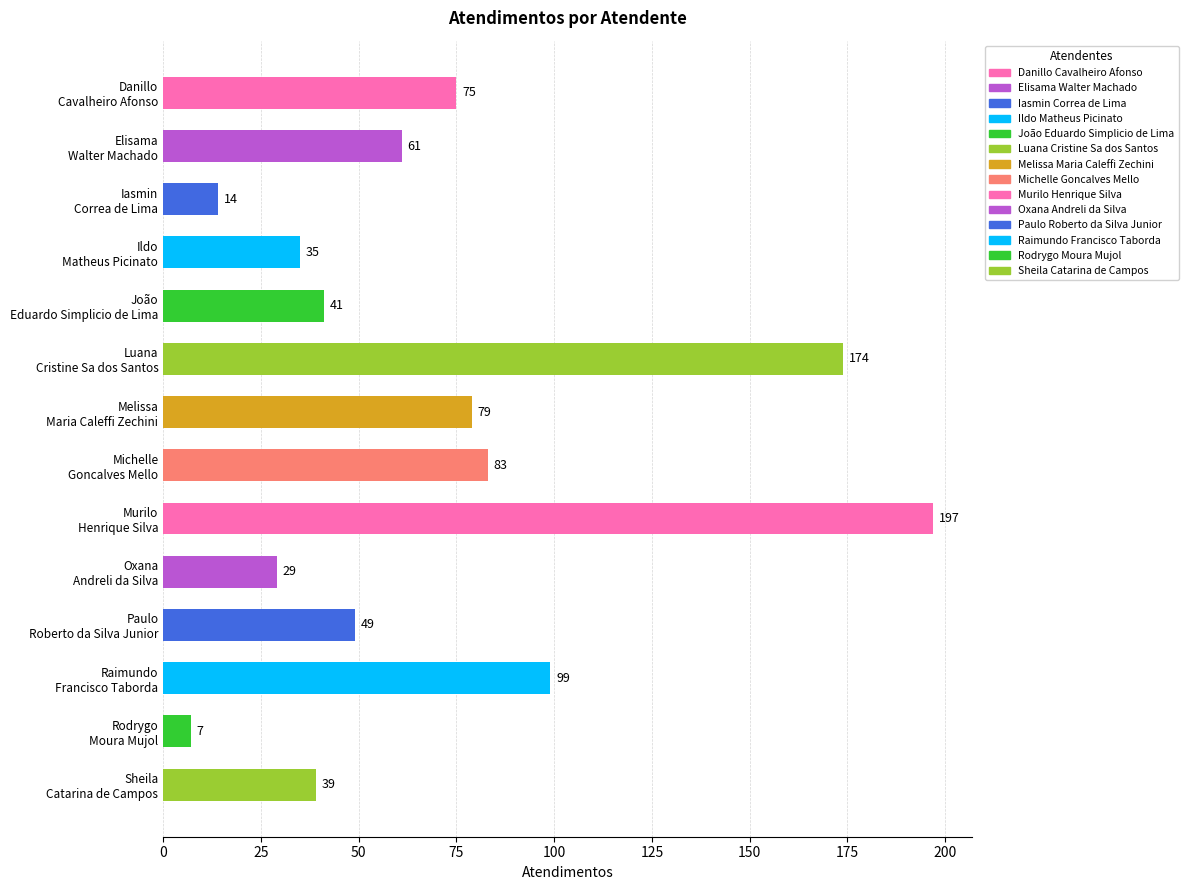

How many data points are less than 61?

7